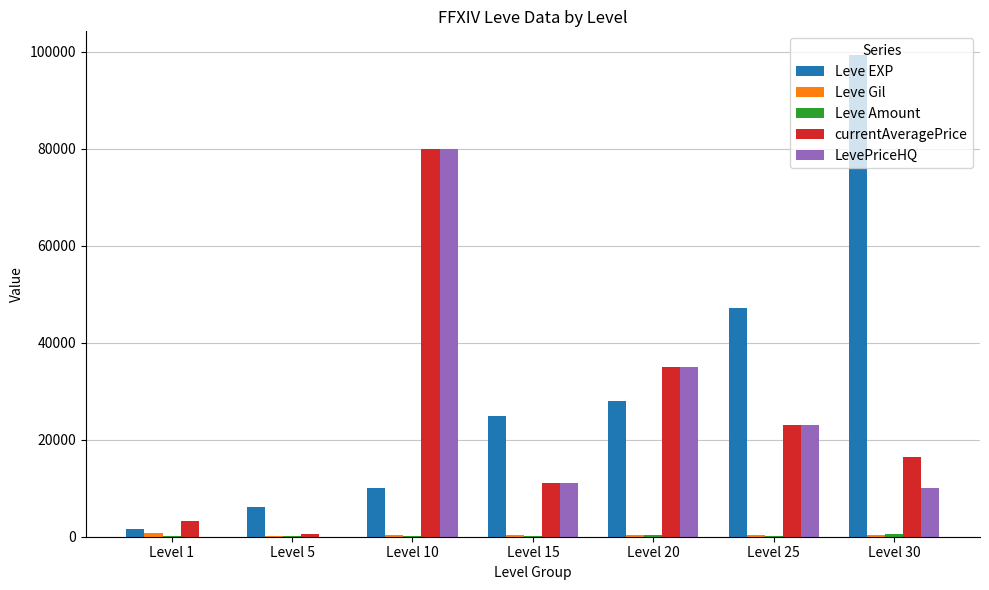

Is the value of Leve EXP at Level 25 greater than the value of currentAveragePrice at Level 5?

Yes